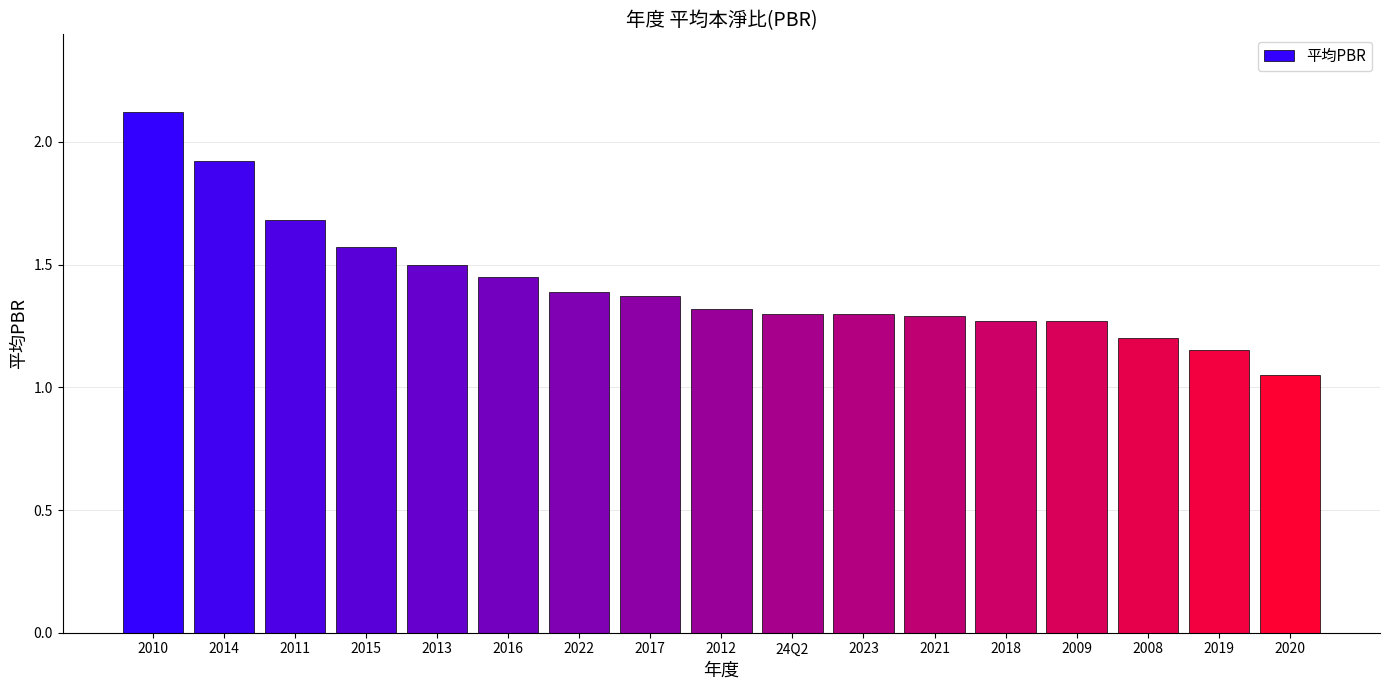

What is the sum of the values at 2017 and 2018?

2.6